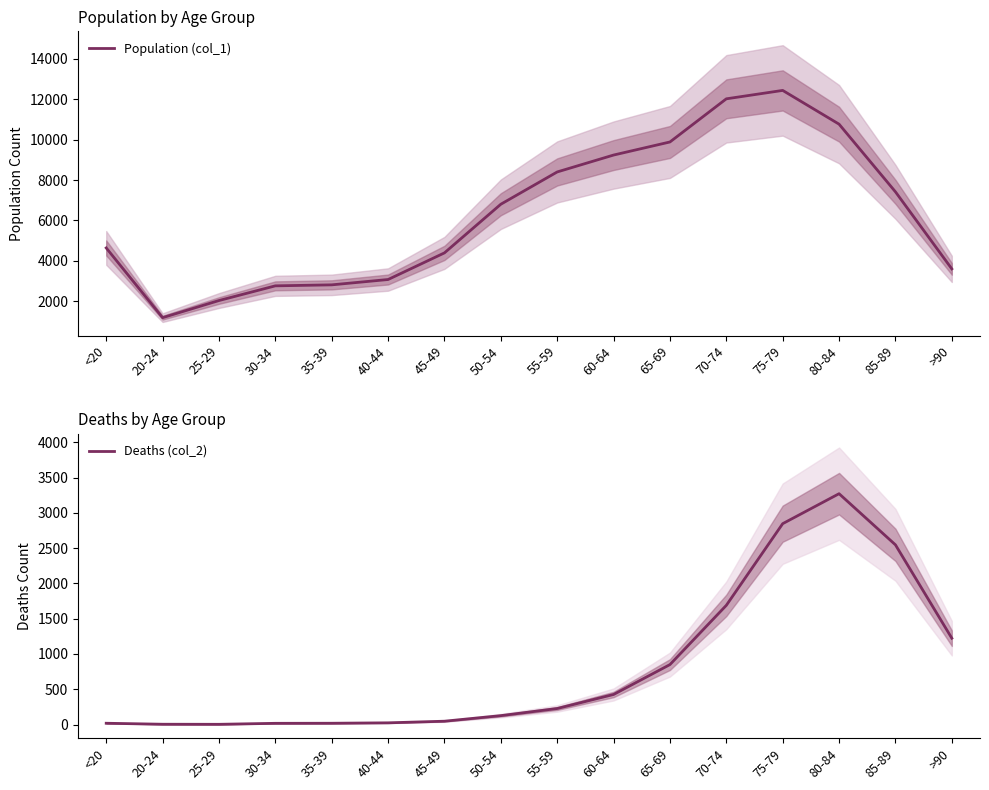

True or false: Deaths (col_2) and Population (col_1) cross at least once.

False